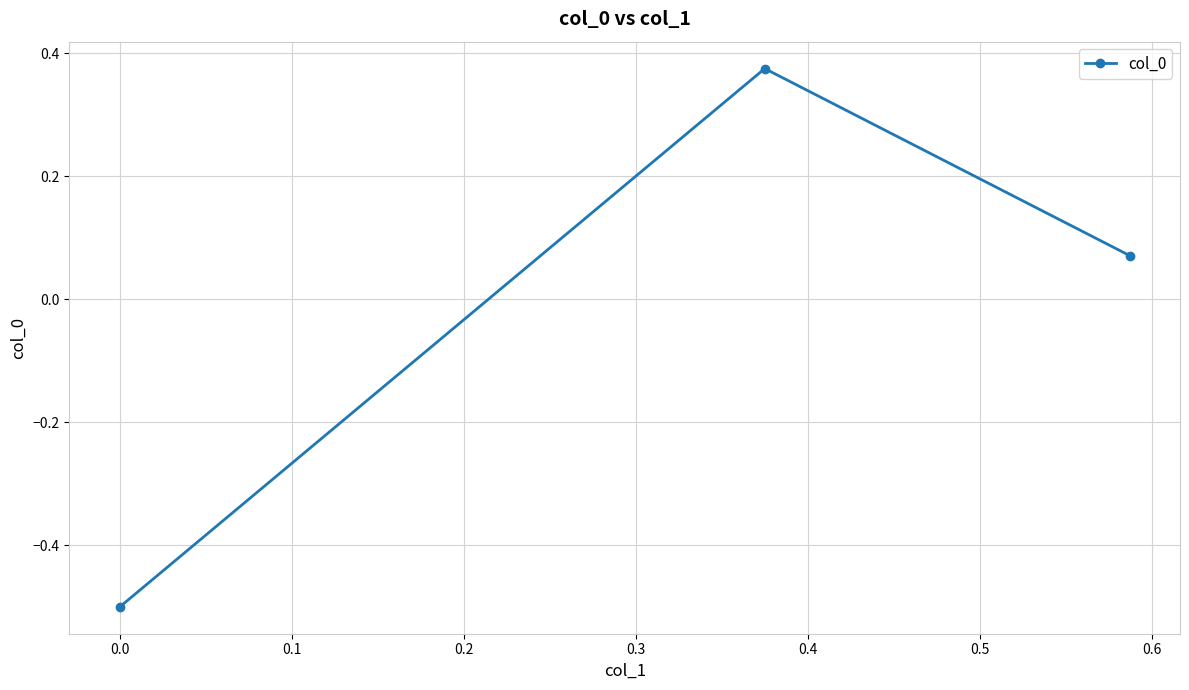

What is the difference between the maximum and minimum values?

0.9